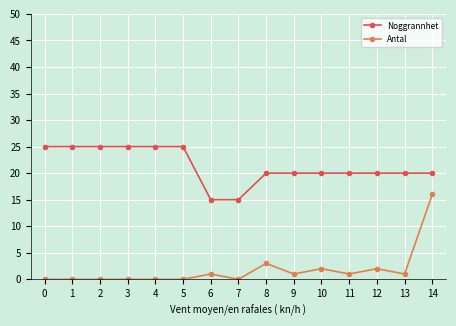

How many distinct data groups are displayed?

2